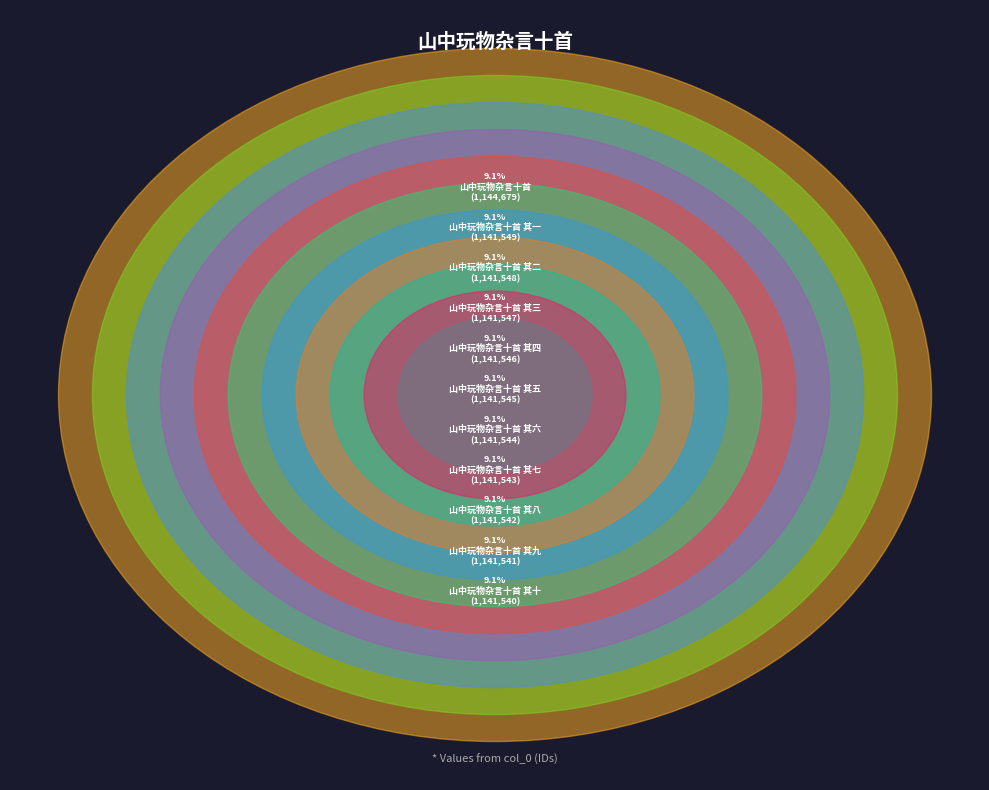

To the nearest percent, what is the average slice percentage?

9%